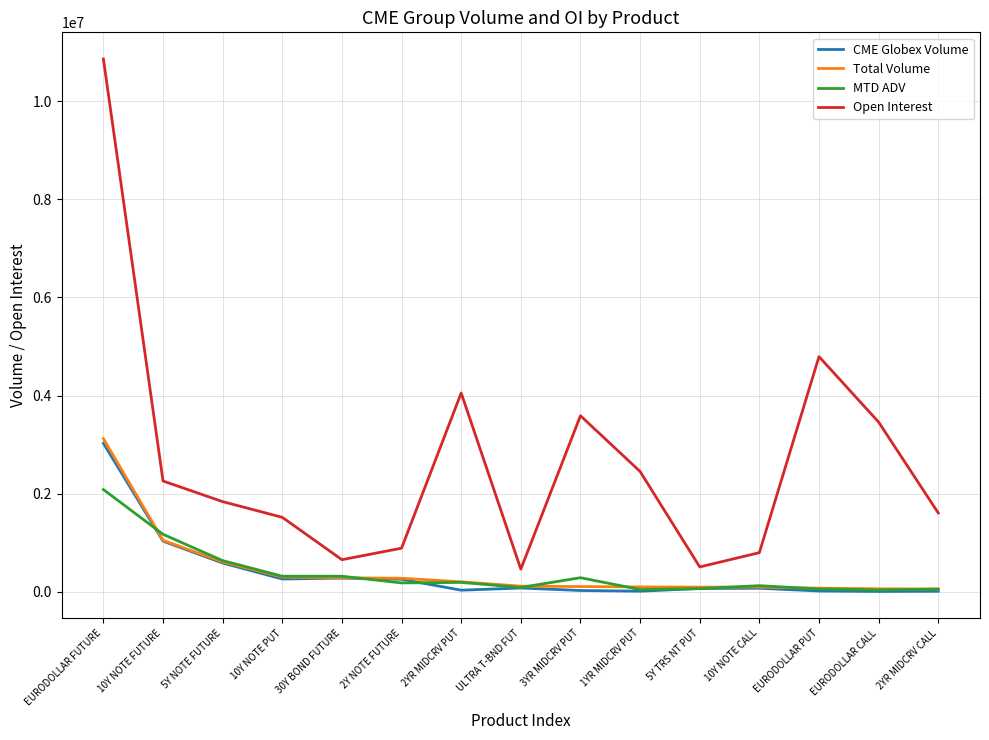

Which series has the largest range (max minus min)?

Open Interest